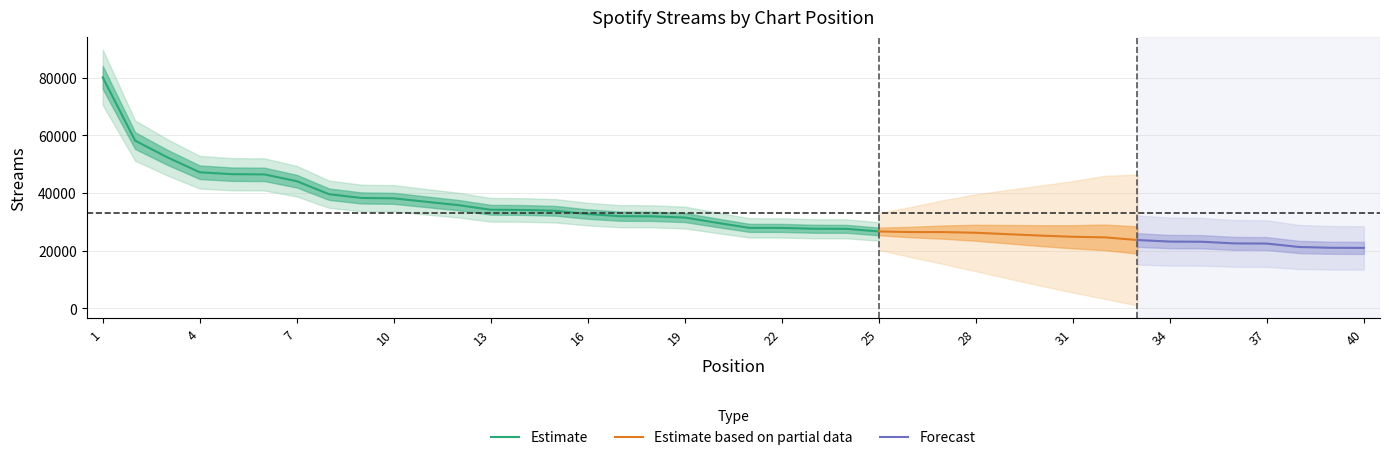

Does the chart display data point markers on the line(s)?

No